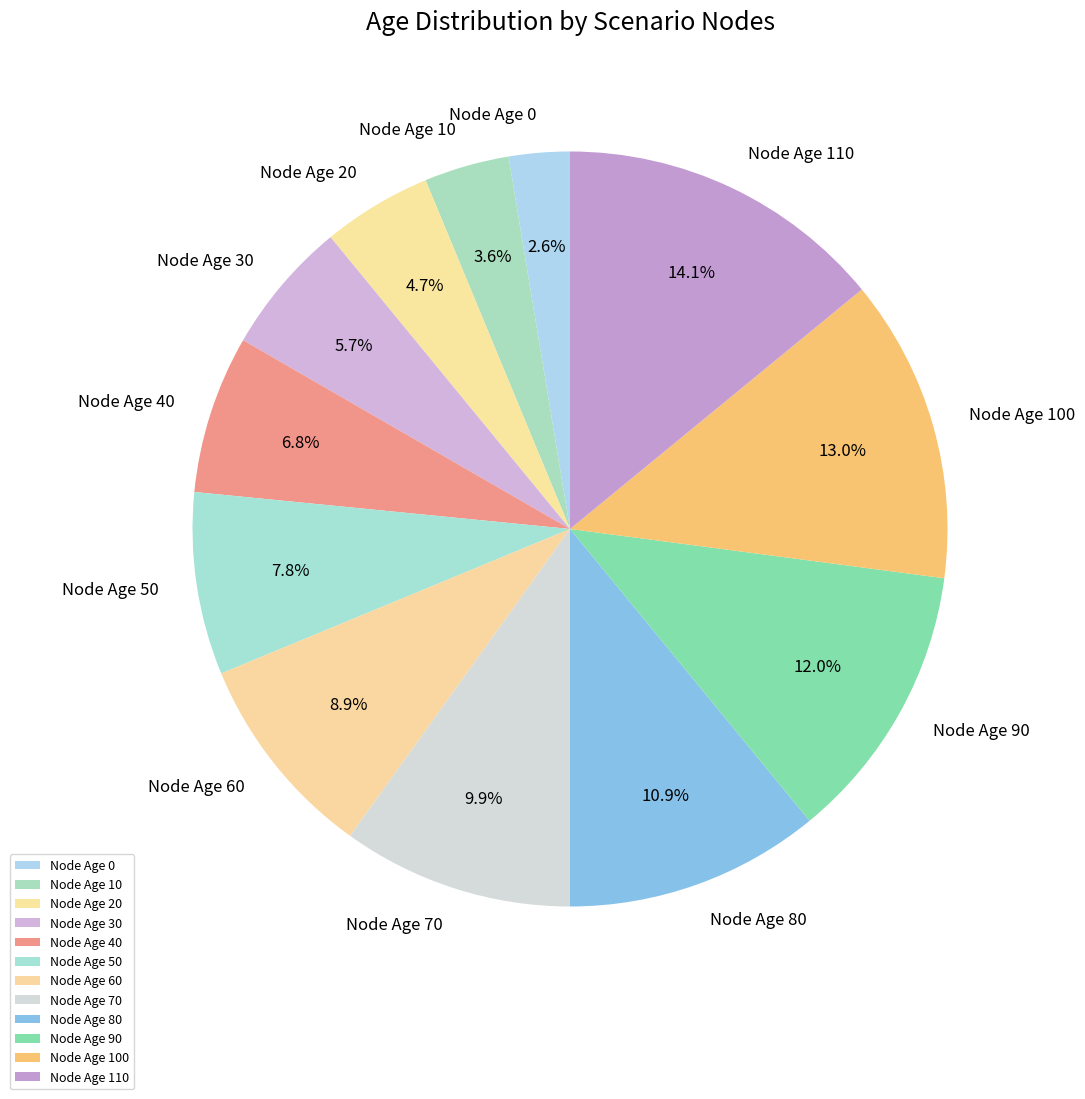

Is the sum of Node Age 70 and Node Age 40 greater than half?

No